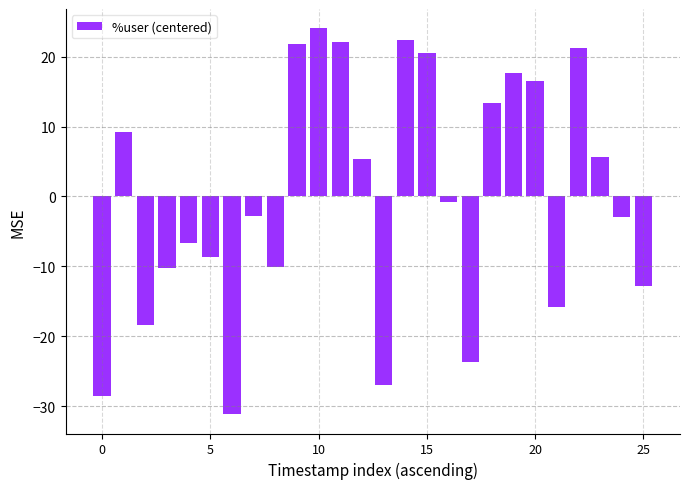

What is the difference between the maximum and minimum values?

55.2